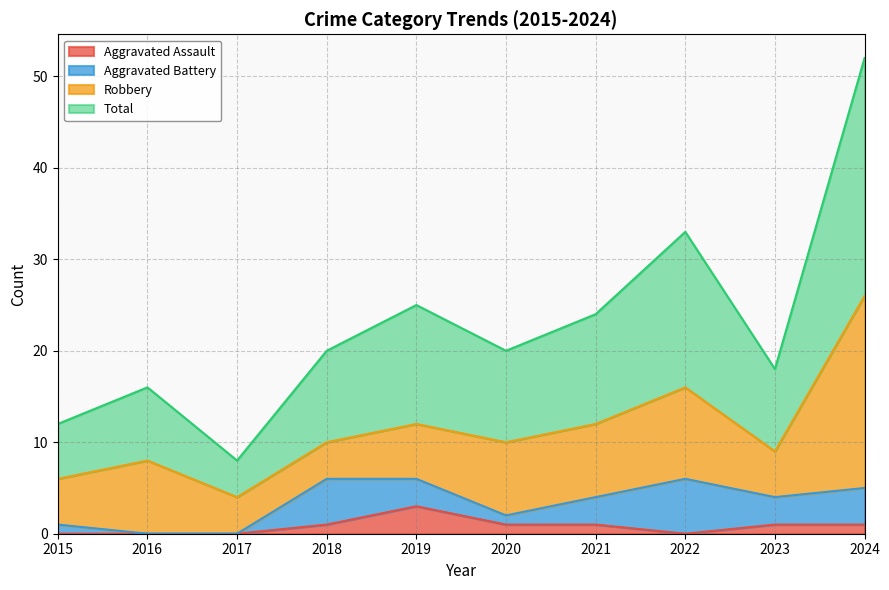

What is the difference between the highest and lowest values at 2024?

51